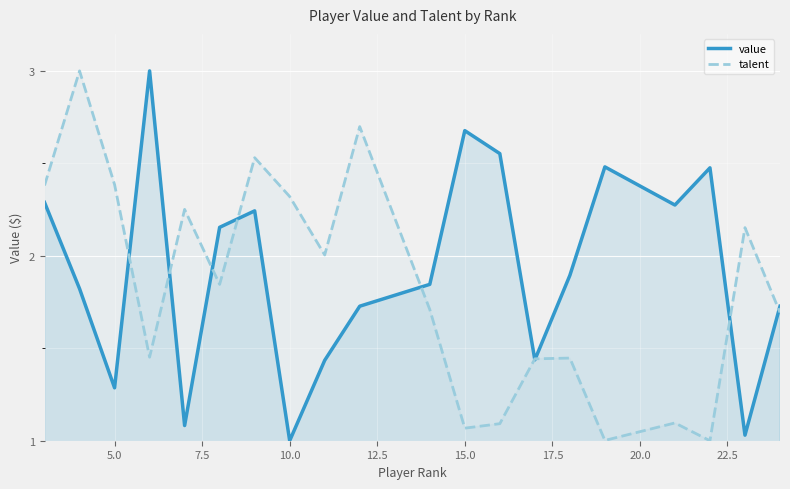

How many data points does each series have?

20